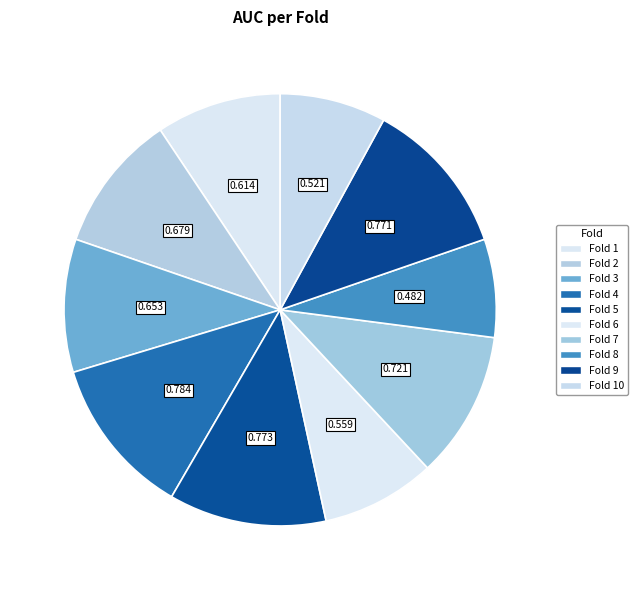

How many slices are in this pie chart?

10